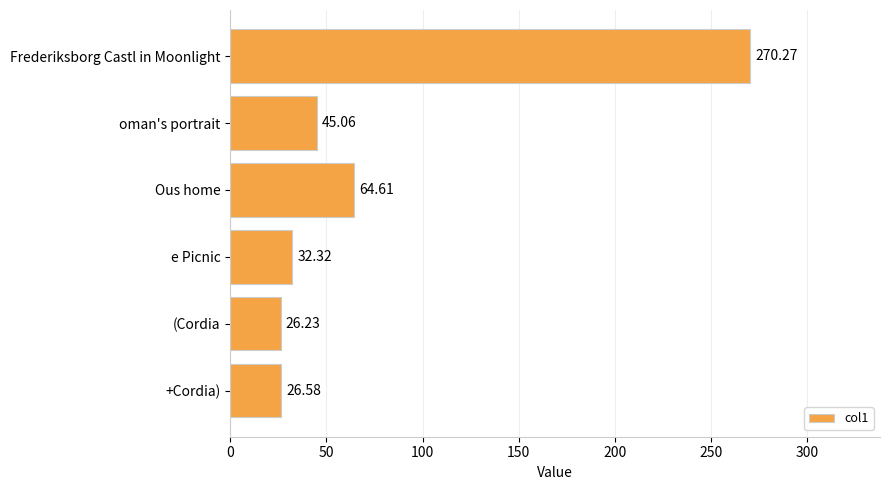

Which category has the lowest value across all series?

(Cordia